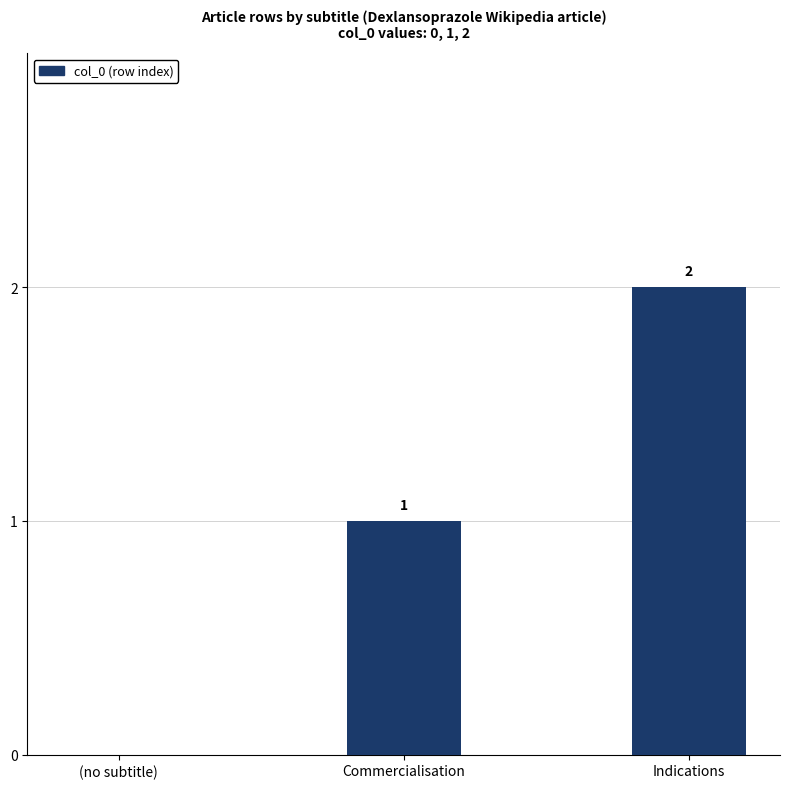

What is the difference between the values at Commercialisation and Indications?

1